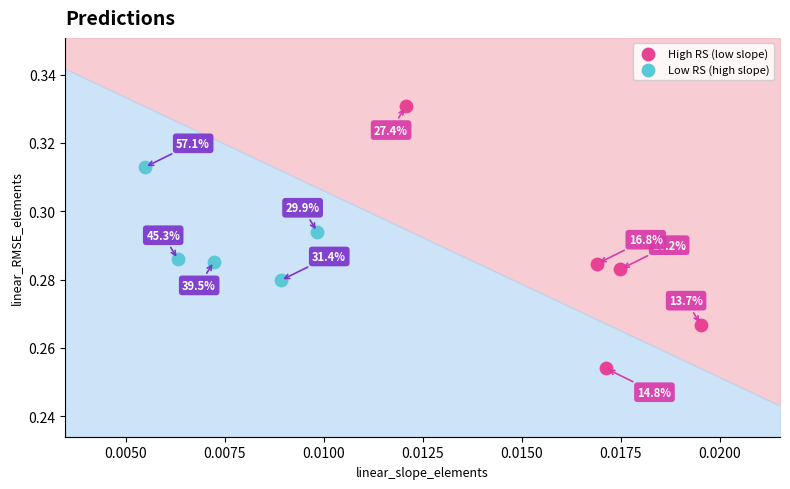

Which series contains the highest Y value?

High RS (low slope)